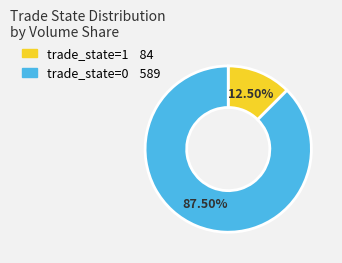

To the nearest percent, what is the difference between the largest and smallest slice percentages?

75%